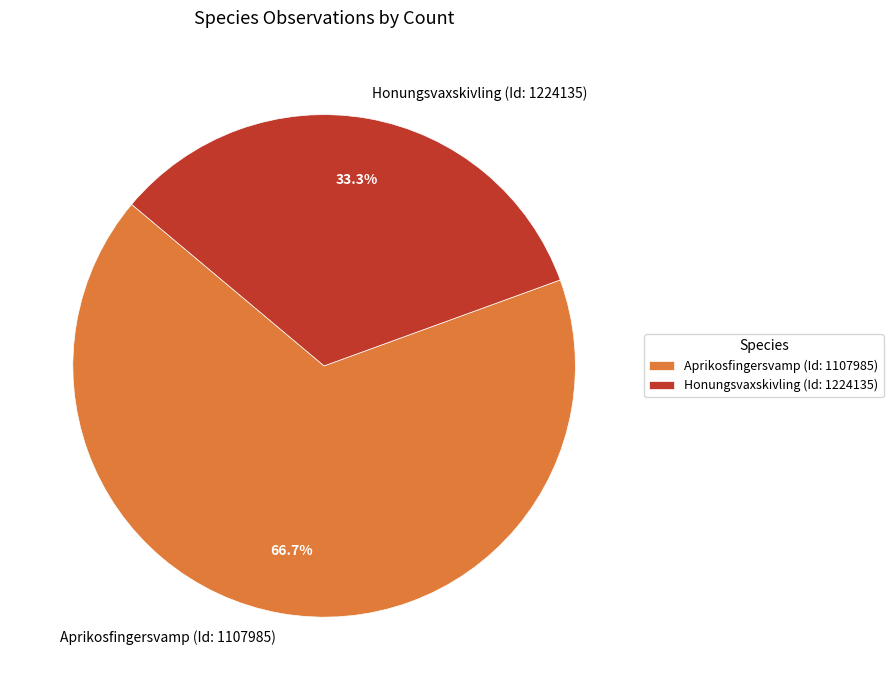

To the nearest percent, what is the average slice percentage?

50%